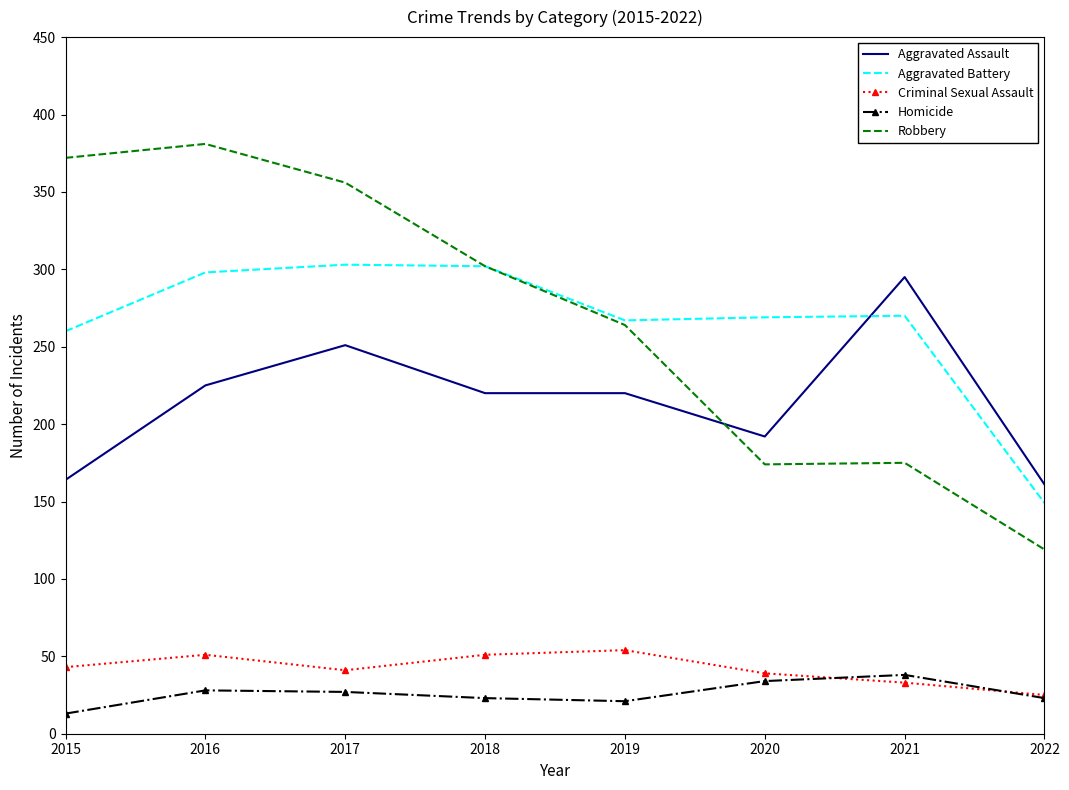

How many interior local peaks does the Homicide series have?

2